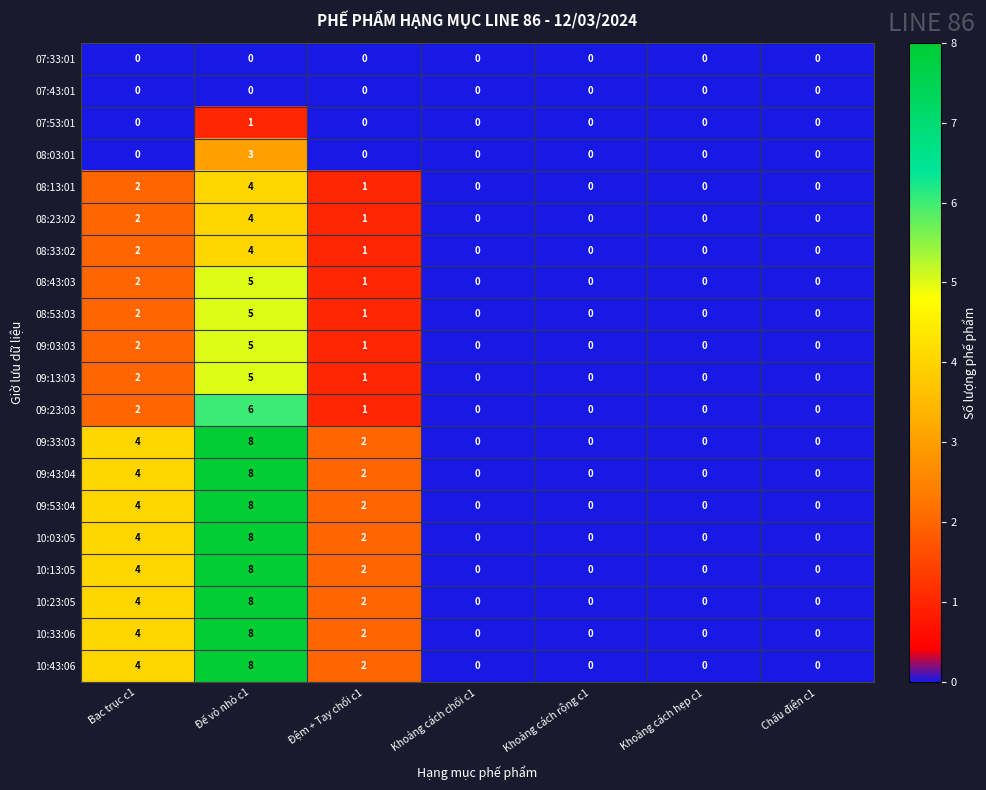

What is the highest value of the 09:33:03 series?

8